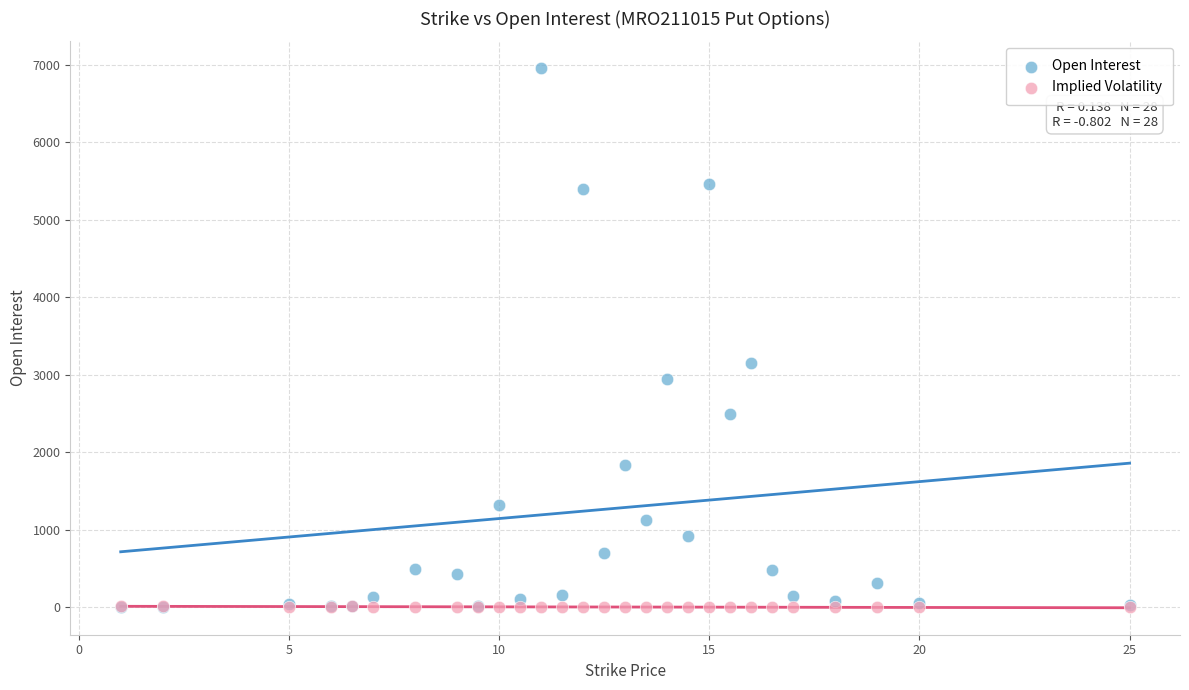

In the Open Interest series, what Y value is closest to 3477?

3158.0